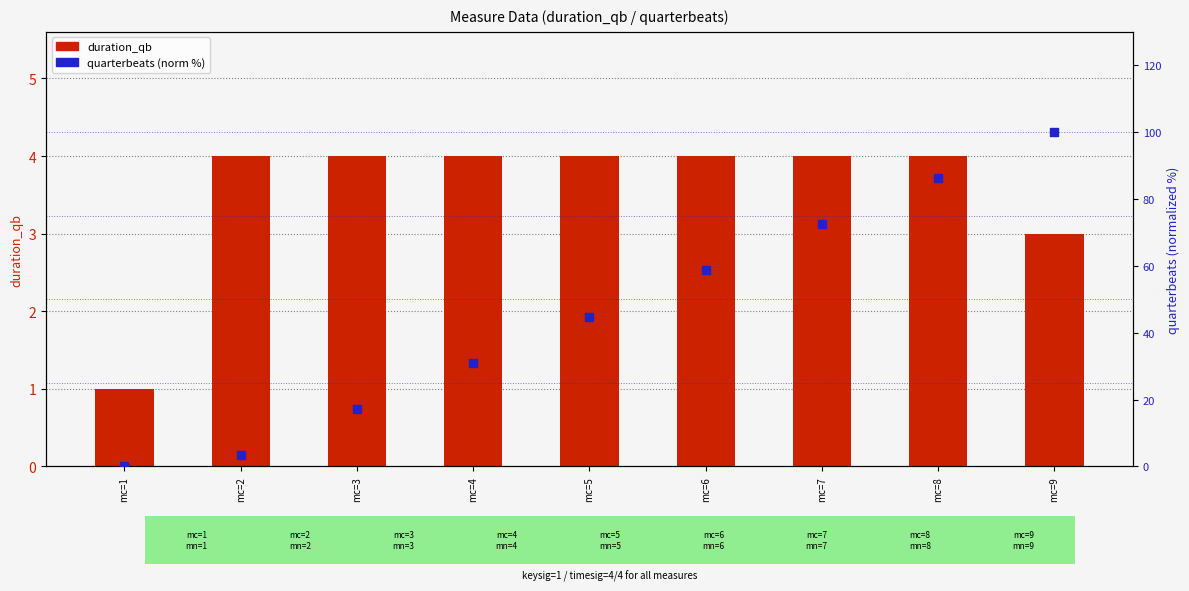

At how many categories does at least one series exceed 21?

6